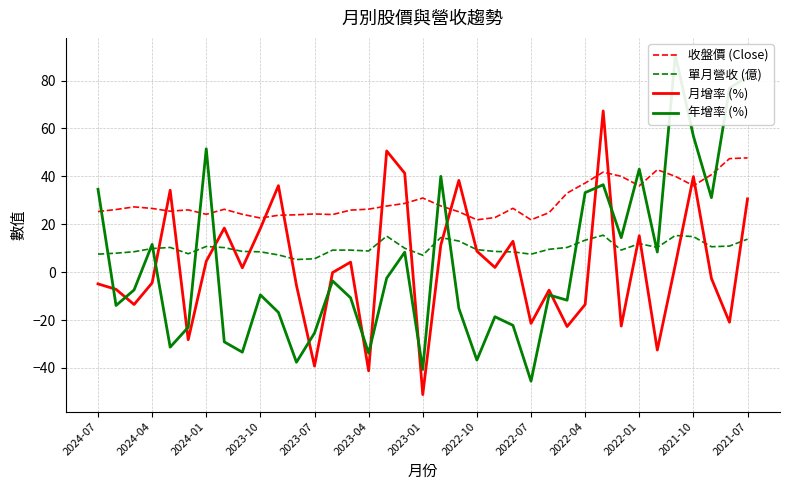

Is it true that 收盤價 (Close) equals 21.9 at 2022-07?

True